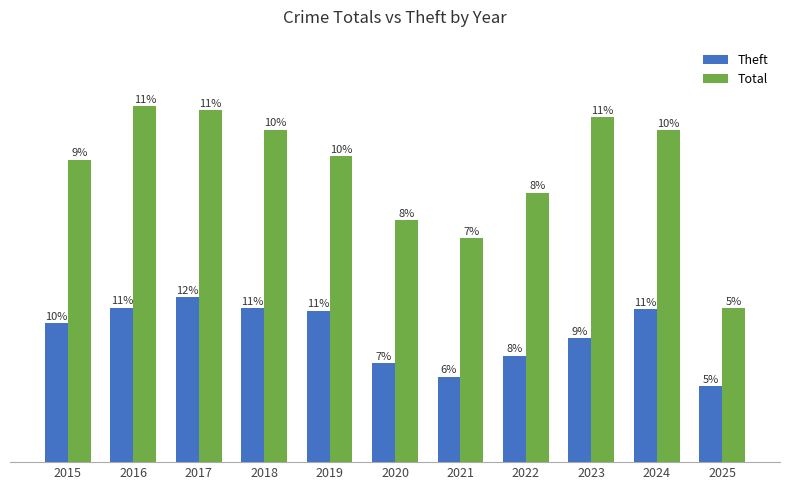

Does the chart contain stacked bars?

No